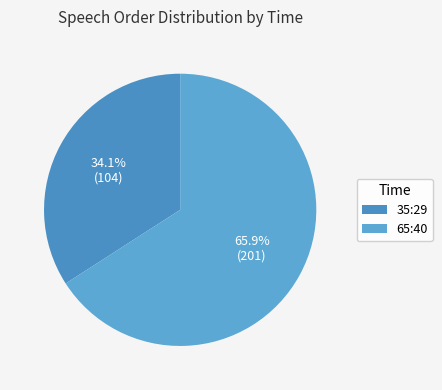

To the nearest percent, what is the combined percentage of 65:40 and 35:29?

100%